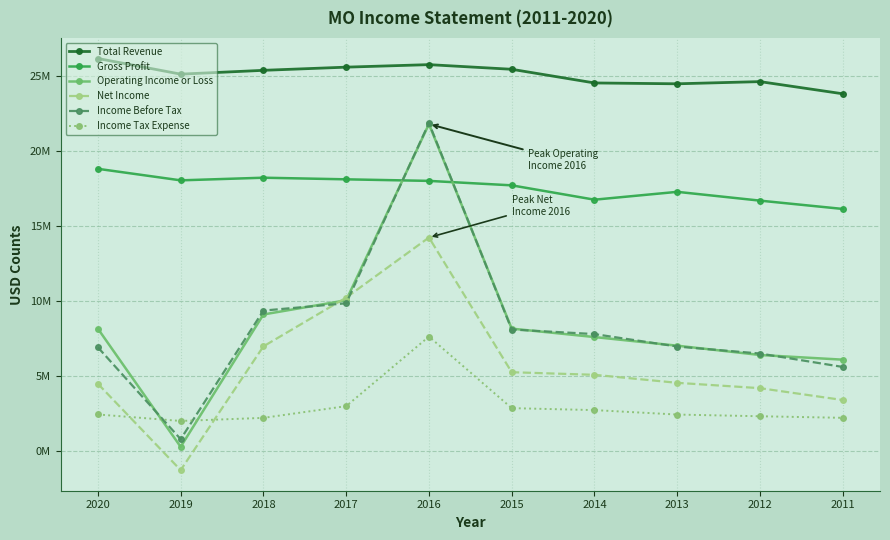

Reading left to right, list all the values displayed in this chart.

Total Revenue: 2020=26153000	2019=25110000	2018=25364000	2017=25576000	2016=25744000	2015=25434000	2014=24522000	2013=24466000	2012=24611000	2011=23800000
Gross Profit: 2020=18796000	2019=18027000	2018=18203000	2017=18095000	2016=17991000	2015=17694000	2014=16737000	2013=17260000	2012=16674000	2011=16120000
Operating Income or Loss: 2020=8133000	2019=255000	2018=9082000	2017=10029000	2016=21780000	2015=8138000	2014=7576000	2013=7000000	2012=6379000	2011=6068000
Net Income: 2020=4459000	2019=-1300000	2018=6955000	2017=10208000	2016=14215000	2015=5231000	2014=5058000	2013=4523000	2012=4167000	2011=3377000
Income Before Tax: 2020=6890000	2019=766000	2018=9341000	2017=9828000	2016=21852000	2015=8078000	2014=7774000	2013=6942000	2012=6477000	2011=5582000
Income Tax Expense: 2020=2413000	2019=1980000	2018=2186000	2017=2968000	2016=7608000	2015=2835000	2014=2704000	2013=2407000	2012=2294000	2011=2189000